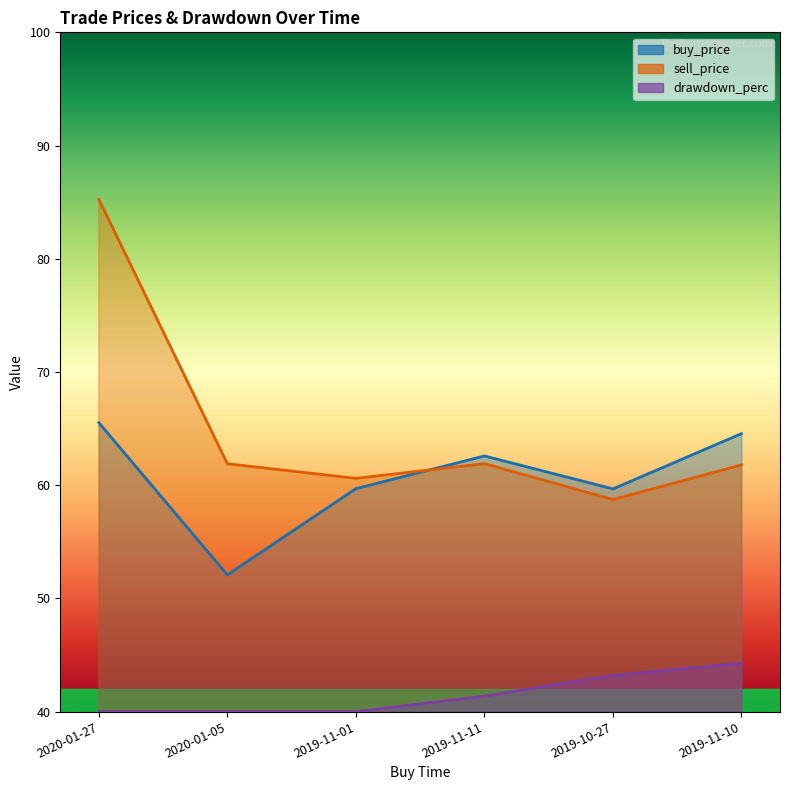

True or false: buy_price and sell_price cross at least once.

True